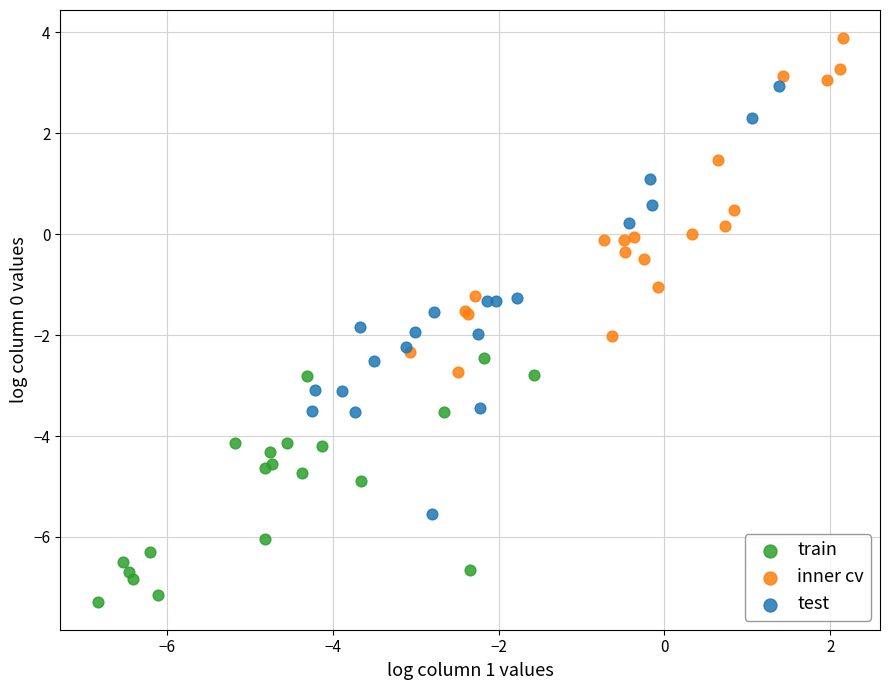

What are all the series names shown in the legend?

train, inner cv, test